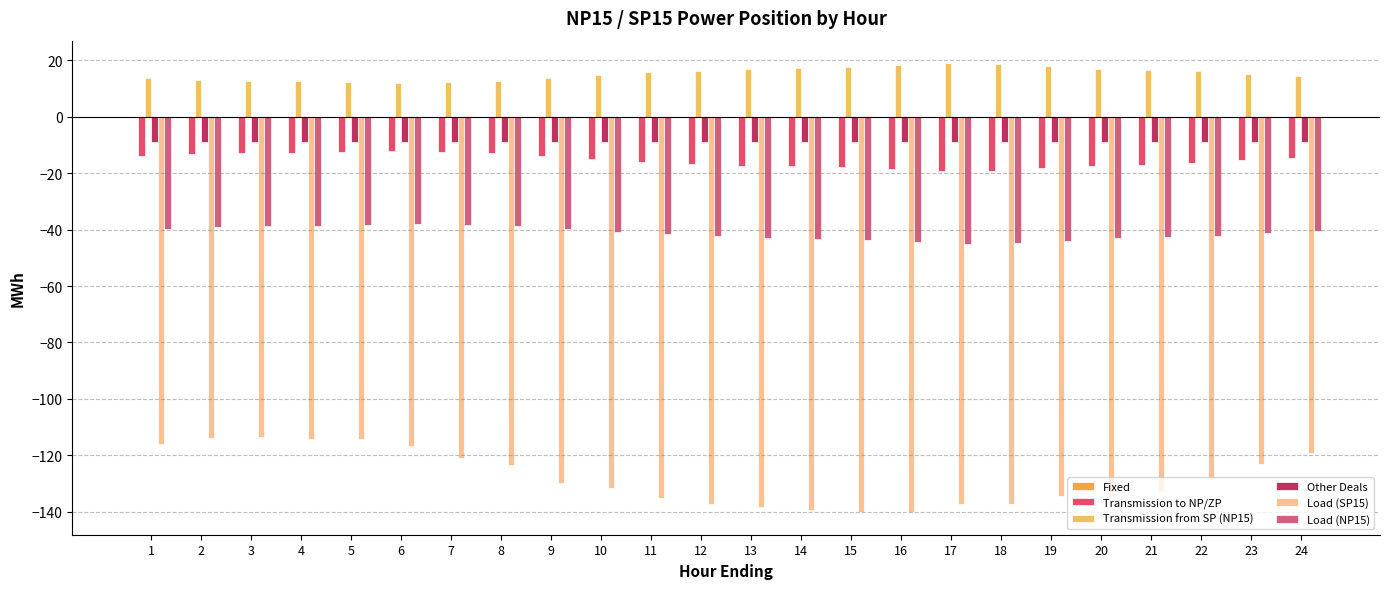

Reading left to right, extract all data points from this chart.

Fixed: 0.0	0.0	0.0	0.0	0.0	0.0	0.0	0.0	0.0	0.0	0.0	0.0	0.0	0.0	0.0	0.0	0.0	0.0	0.0	0.0	0.0	0.0	0.0	0.0
Transmission to NP/ZP: -13.8	-13.3	-12.9	-12.8	-12.6	-12.3	-12.4	-12.9	-14.0	-15.1	-15.9	-16.6	-17.3	-17.5	-17.8	-18.5	-19.3	-19.1	-18.3	-17.3	-16.9	-16.5	-15.5	-14.6
Transmission from SP (NP15): 13.6	13.1	12.8	12.7	12.4	12.1	12.3	12.7	13.8	14.9	15.7	16.4	17.1	17.3	17.6	18.3	19.1	18.9	18.1	17.1	16.7	16.3	15.3	14.4
Other Deals: -9.0	-9.0	-9.0	-9.0	-9.0	-9.0	-9.0	-9.0	-9.0	-9.0	-9.0	-9.0	-9.0	-9.0	-9.0	-9.0	-9.0	-9.0	-9.0	-9.0	-9.0	-9.0	-9.0	-9.0
Load (SP15): -116.0	-114.0	-113.4	-114.3	-114.3	-116.9	-120.9	-123.6	-129.8	-131.7	-135.1	-137.2	-138.4	-139.4	-140.2	-140.1	-137.2	-137.3	-134.5	-134.9	-132.7	-128.1	-123.0	-119.1
Load (NP15): -39.6	-39.1	-38.8	-38.7	-38.4	-38.1	-38.3	-38.7	-39.8	-40.9	-41.7	-42.4	-43.1	-43.3	-43.6	-44.3	-45.0	-44.9	-44.1	-43.1	-42.7	-42.3	-41.3	-40.4